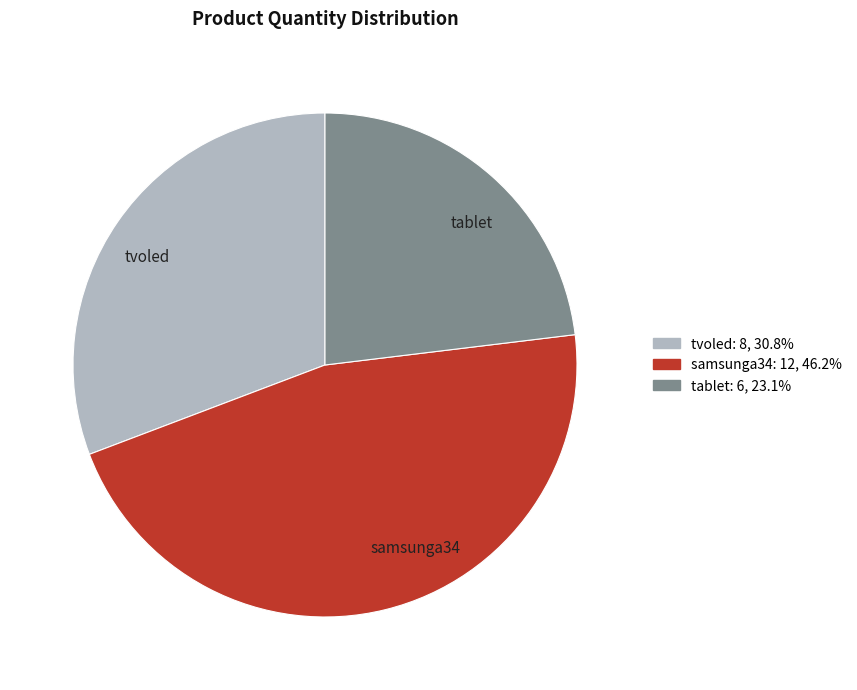

Do tablet and samsunga34 together represent more than half of the pie?

Yes